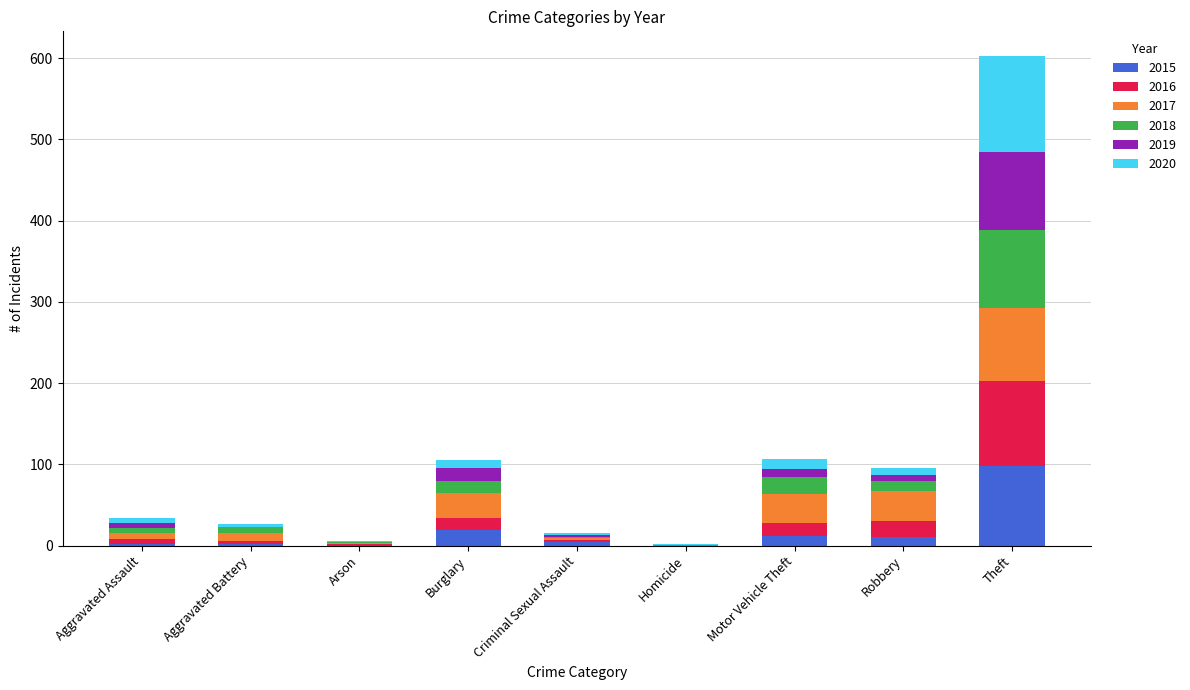

At which category is the sum across all series the highest?

Theft